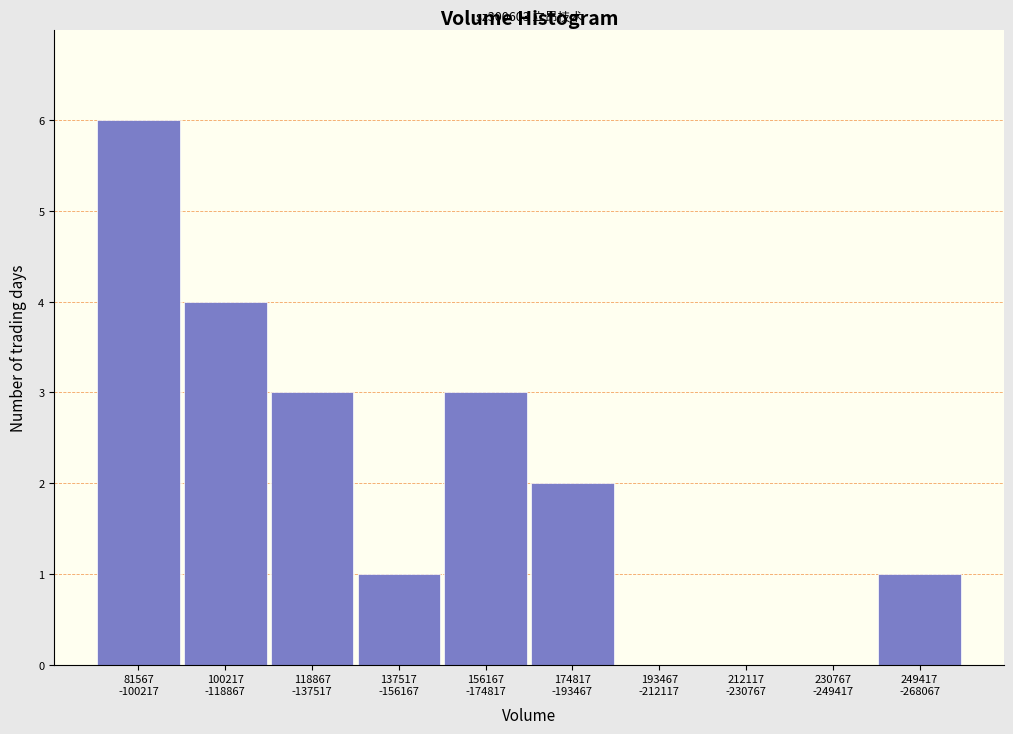

What is the maximum value shown in the chart?

6